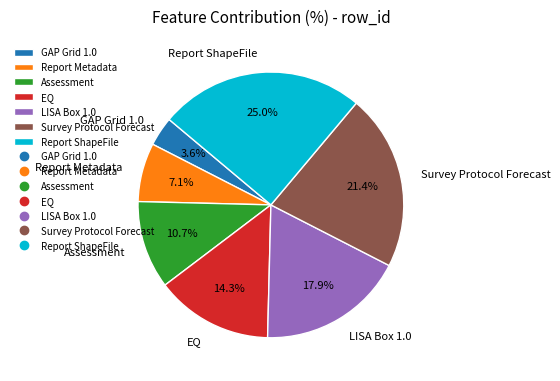

Is Report ShapeFile the majority of the pie?

No